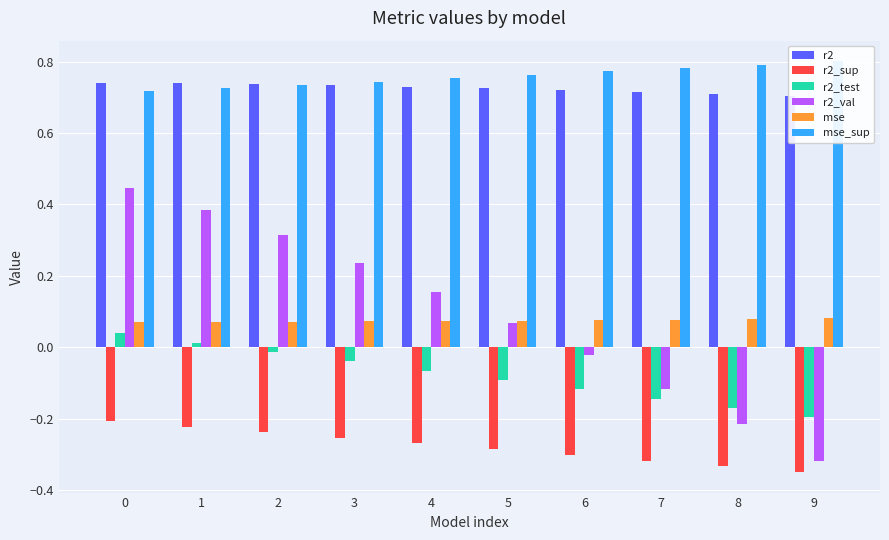

What is the difference between the maximum and minimum values in the r2_sup series?

0.1